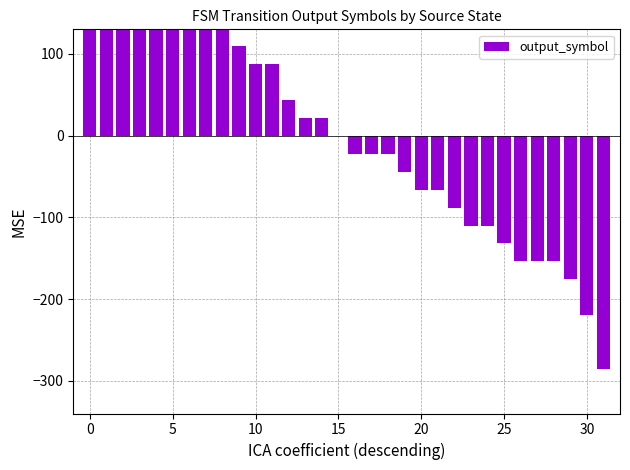

What is the label of the 7th bar from the right?

25